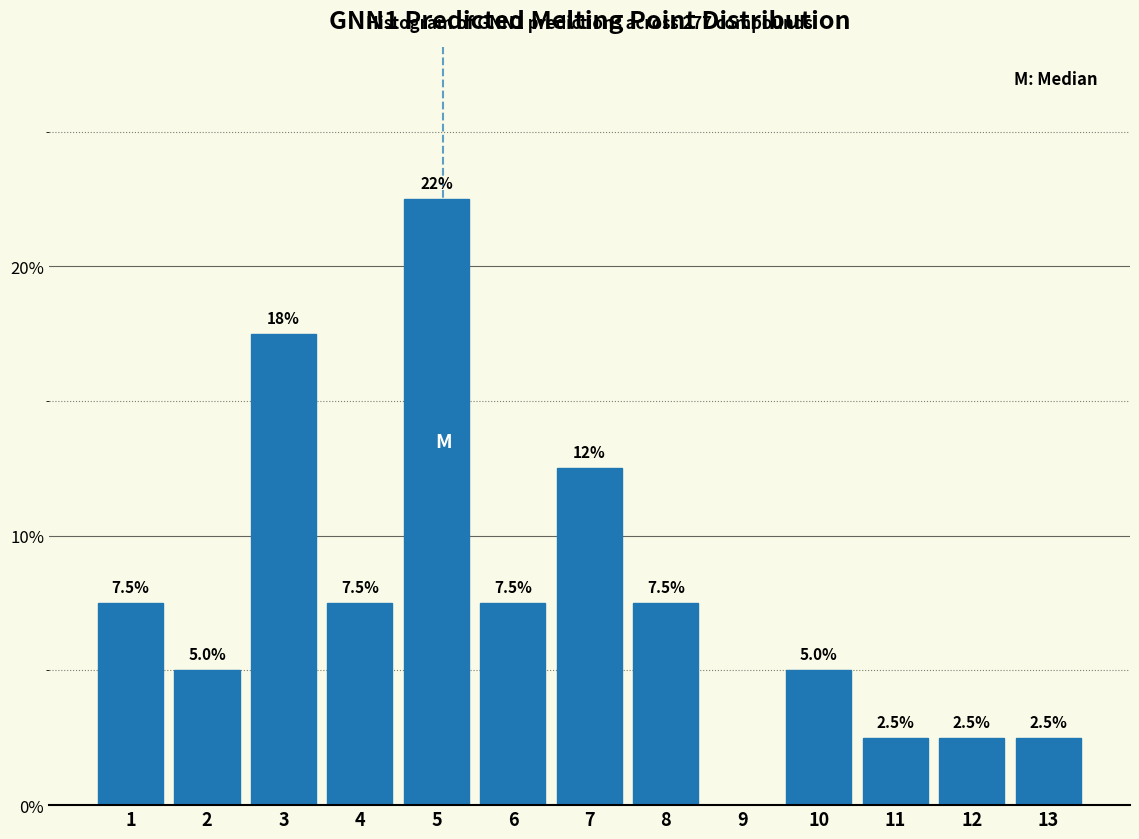

Reading right to left, extract all data points from this chart.

13=2.5	12=2.5	11=2.5	10=5.0	9=0.0	8=7.5	7=12.5	6=7.5	5=22.5	4=7.5	3=17.5	2=5.0	1=7.5